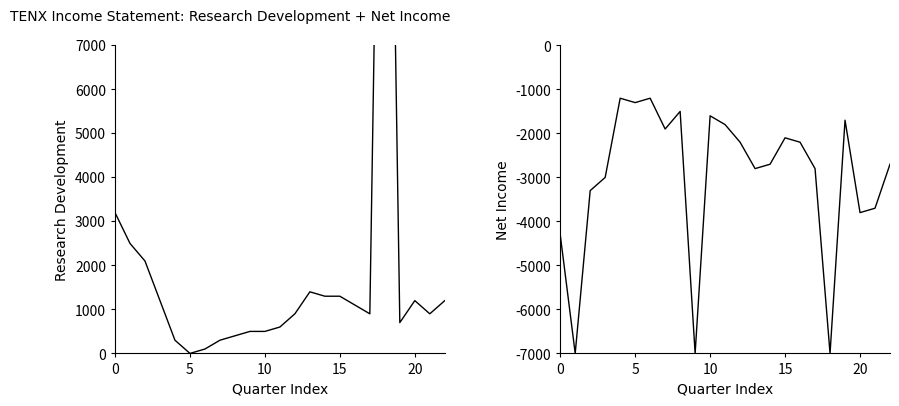

Is it true that Research Development equals 300 at 7?

True